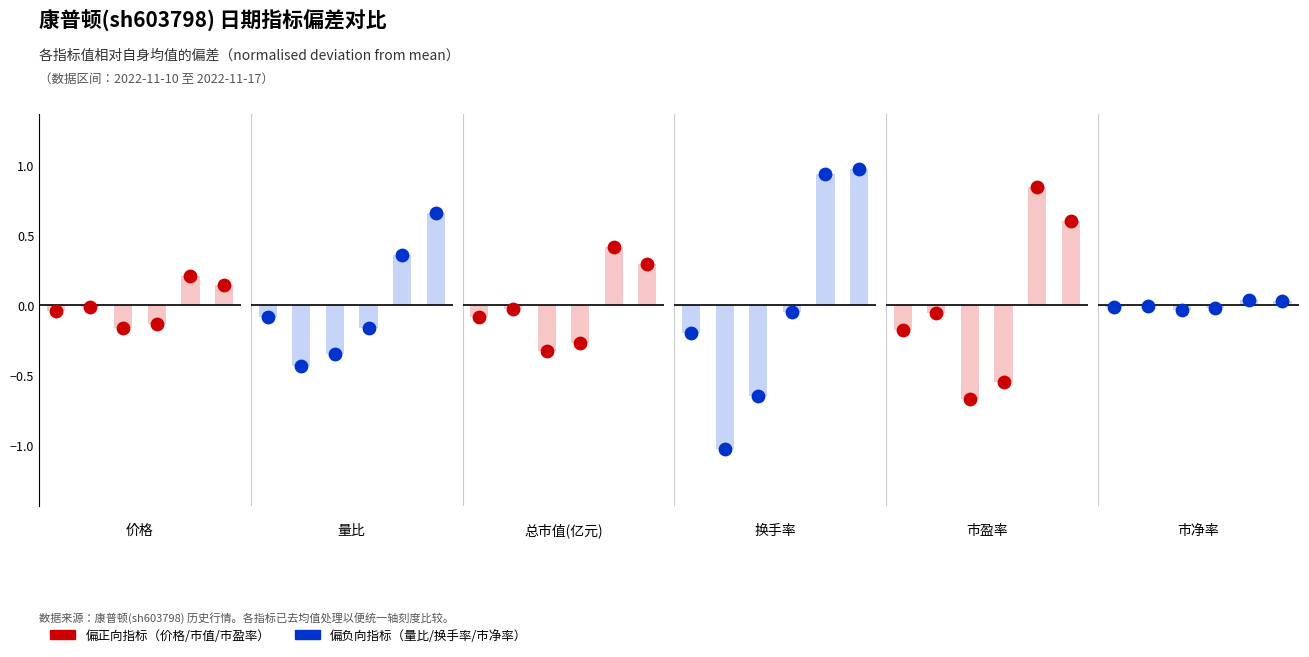

Which series reaches the minimum Y coordinate?

换手率